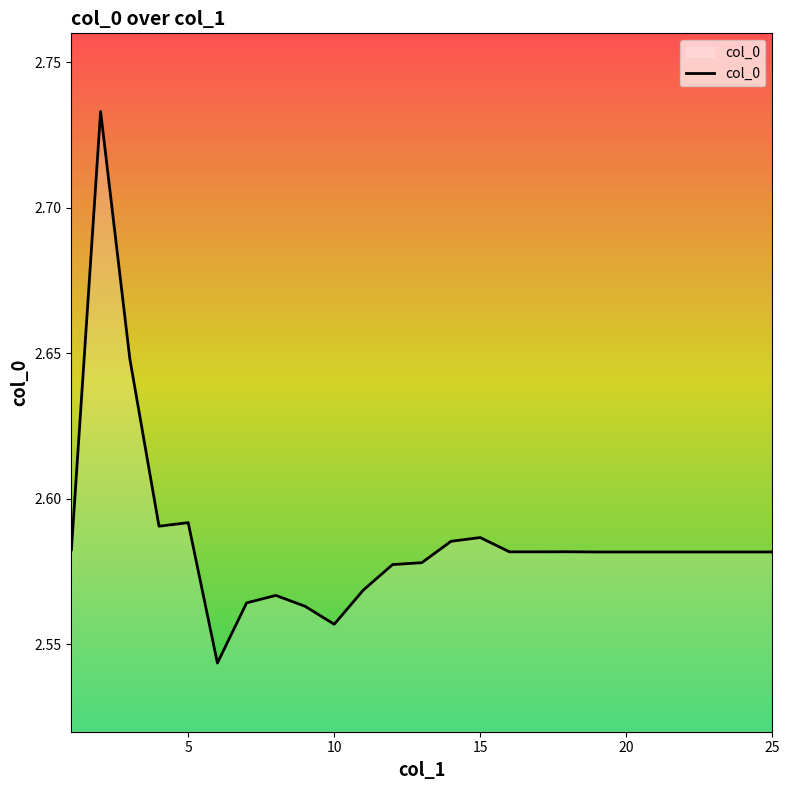

What is the smallest value displayed?

2.5